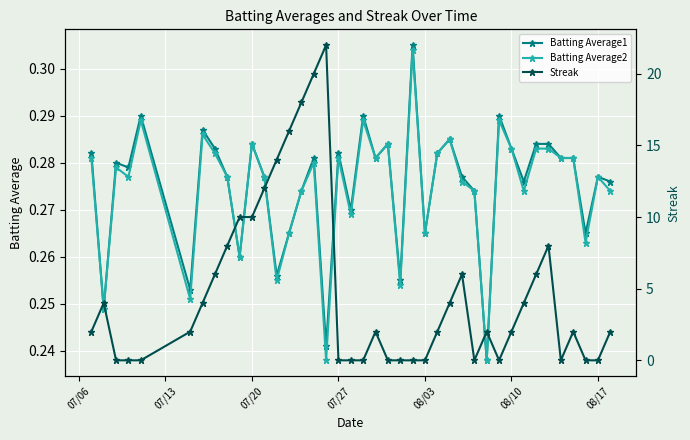

How many Batting Average1 values are between 0 and 1?

40